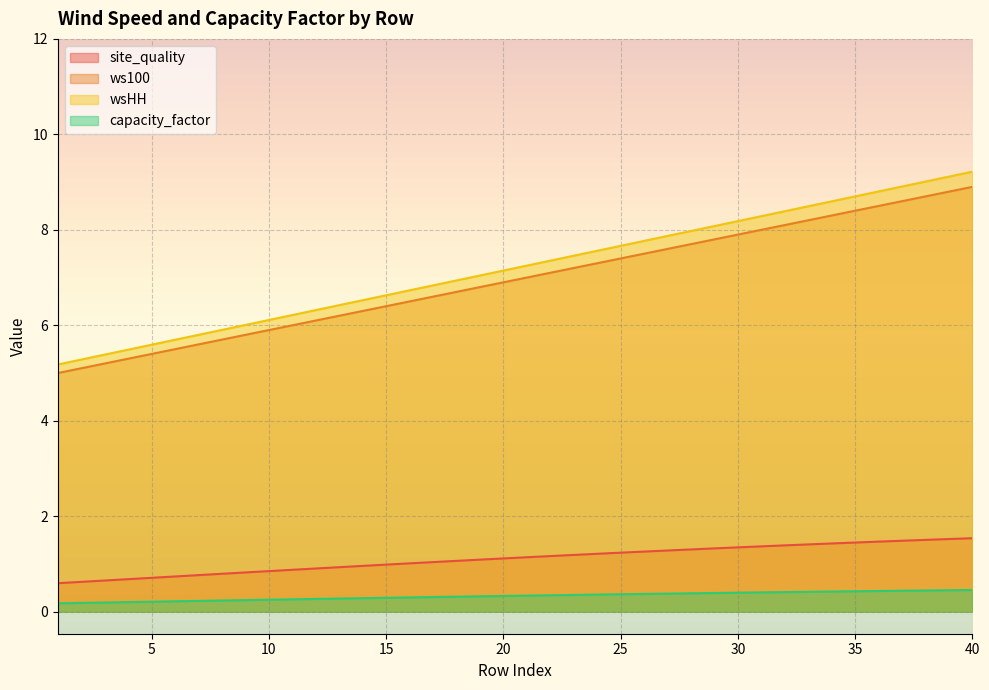

How many lines are shown in the chart?

4